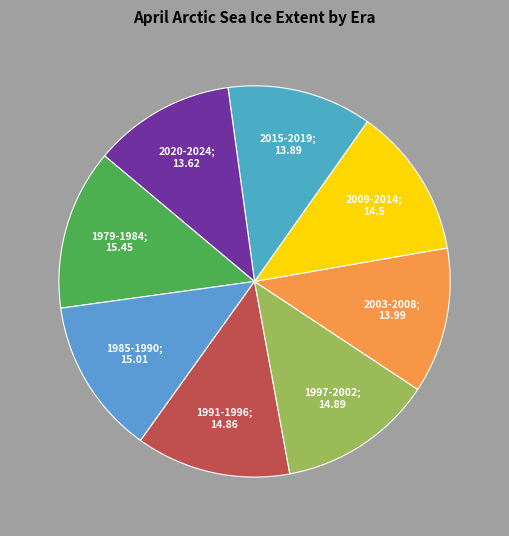

Which has a higher value, 1979-1984; 15.45 or 2009-2014; 14.5?

1979-1984; 15.45